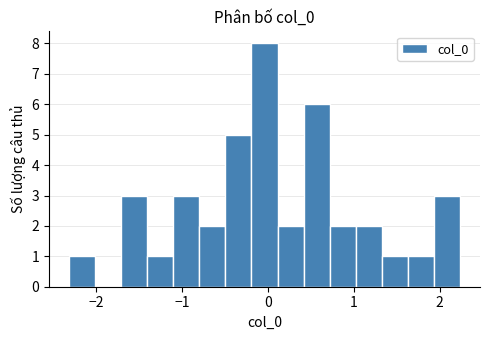

Around what value on the x-axis is the tallest bar? Give the approximate position of its centre, as read against the axis.

0.0